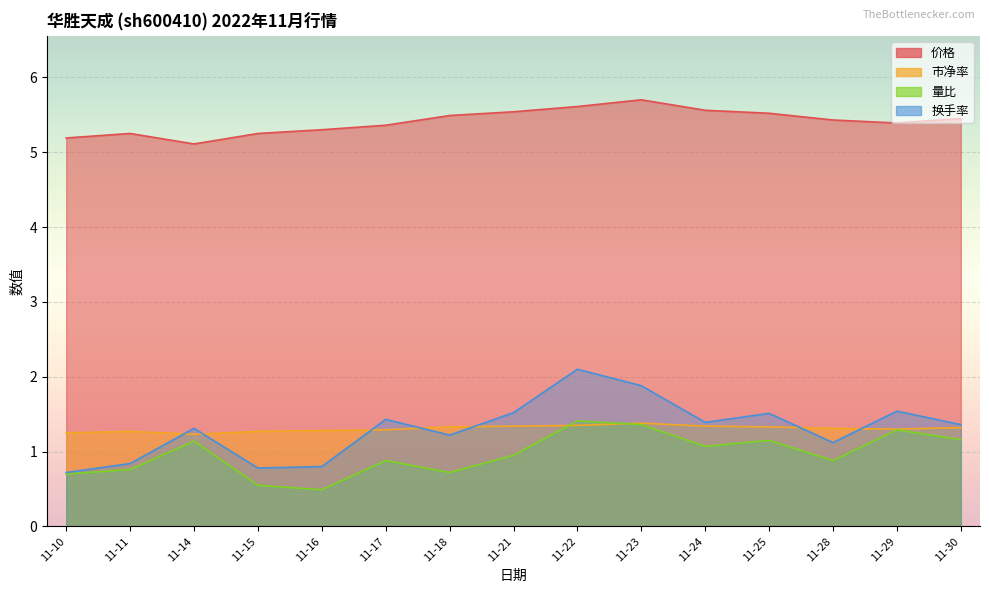

True or false: 价格 and 换手率 intersect in this chart.

False